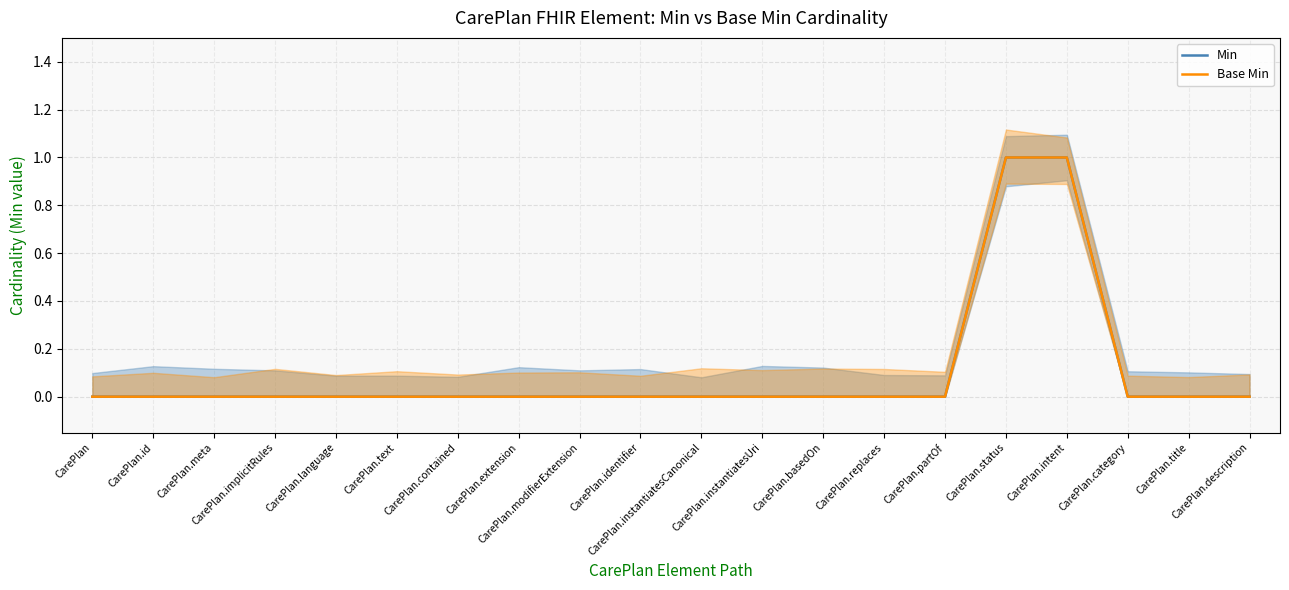

What is the sum of the Min values at CarePlan.text and CarePlan.intent?

1